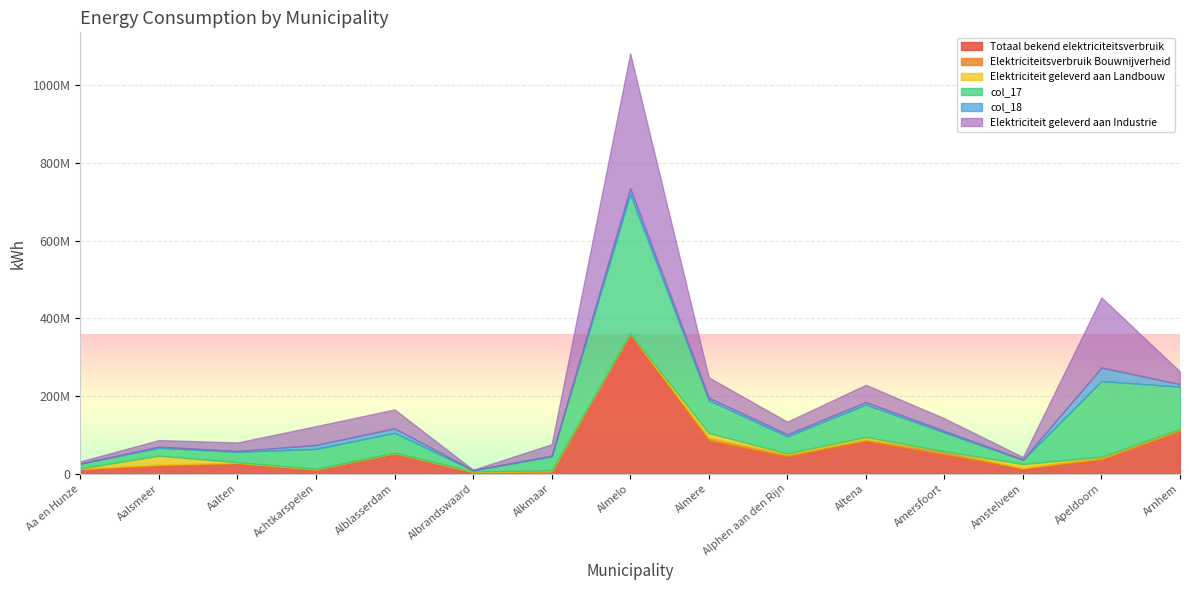

Is it true that col_17 equals 19718467 at Alkmaar?

False